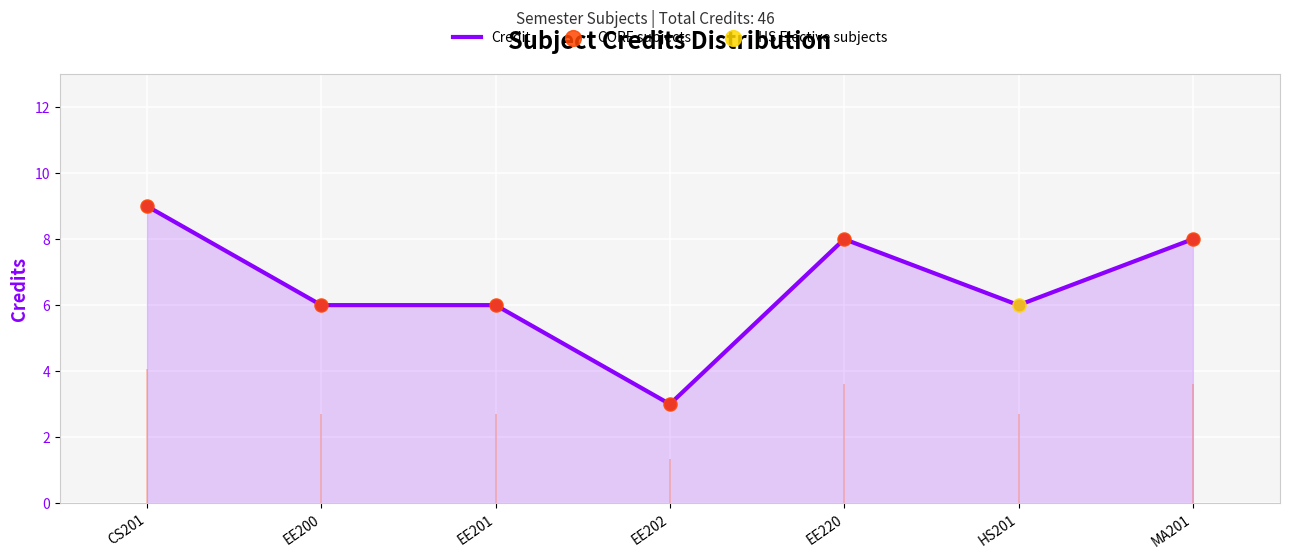

What is the change in value from CS201 to MA201?

-1